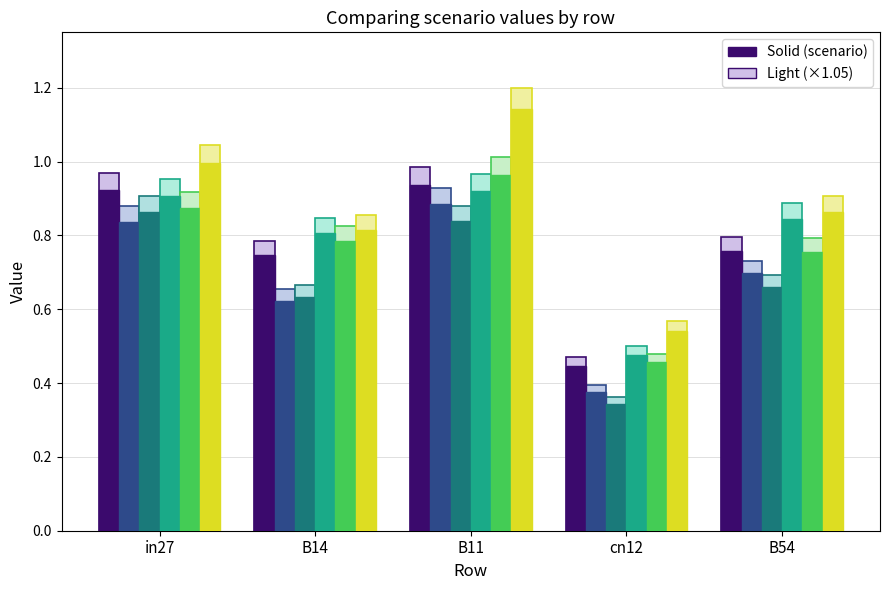

The job585_scenario2_1171 series shows 0.2 at cn12. True or false?

False